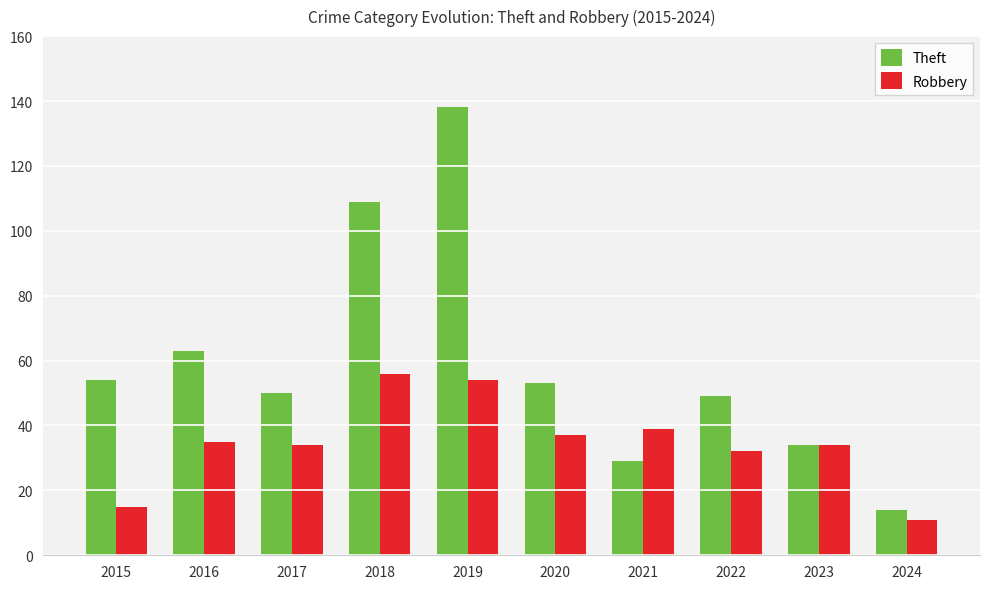

What are all the series names shown in the legend?

Theft, Robbery